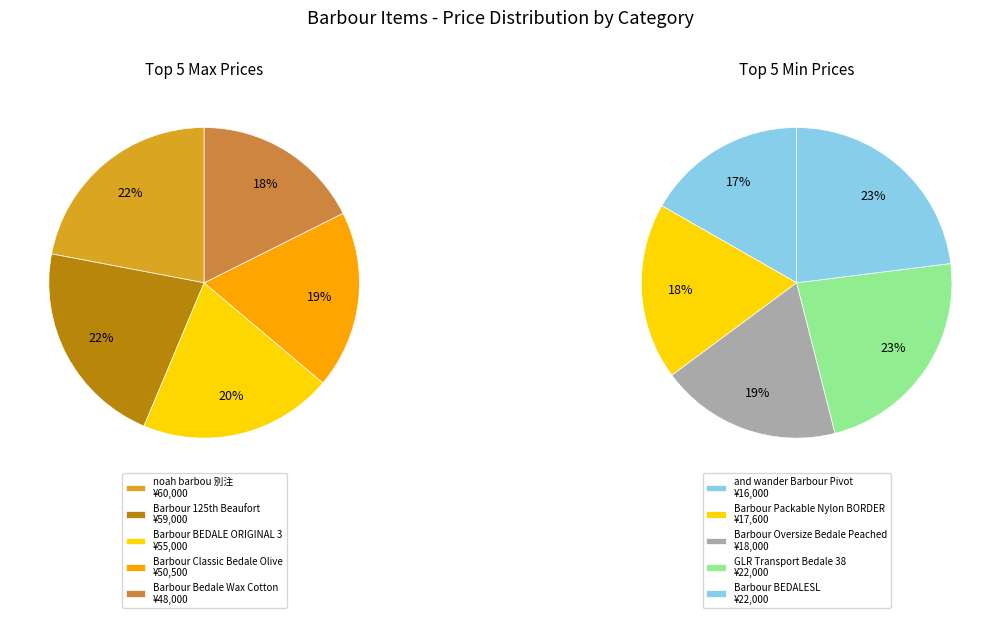

Does 4 account for over 50% of the chart?

No